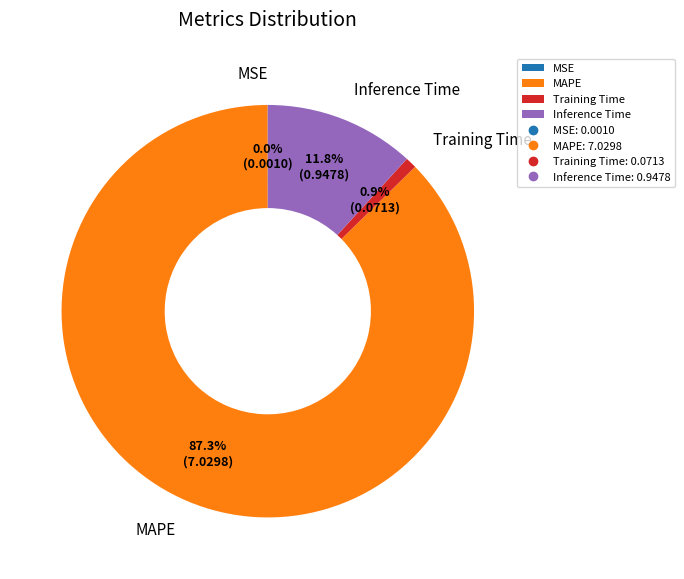

What is the largest slice in the pie chart?

MAPE